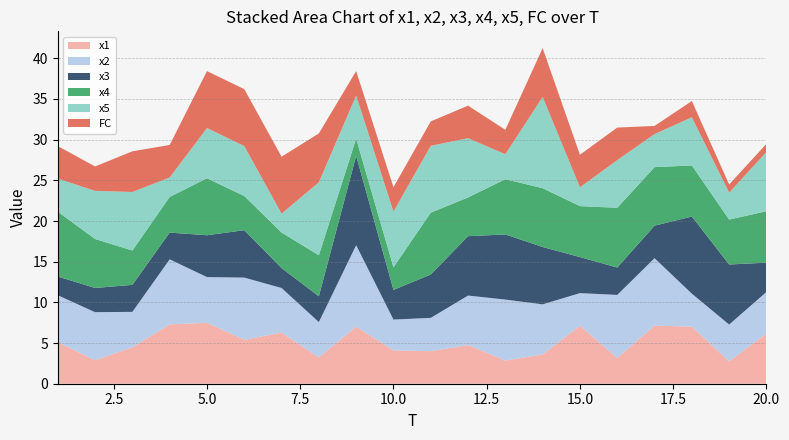

Reading left to right, what are all the values shown in this chart?

x1: 5.1	2.9	4.5	7.3	7.5	5.4	6.3	3.2	7.0	4.1	4.0	4.8	2.9	3.6	7.1	3.2	7.1	7.0	2.8	6.2
x2: 5.8	5.9	4.4	8.0	5.6	7.6	5.5	4.3	10.0	3.8	4.1	6.1	7.5	6.2	4.0	7.7	8.3	4.1	4.5	5.1
x3: 2.3	3.0	3.3	3.3	5.1	5.8	2.4	3.2	11.0	3.6	5.3	7.3	8.0	7.0	4.4	3.4	4.0	9.5	7.4	3.6
x4: 8.0	6.0	4.2	4.4	7.0	4.2	4.4	5.0	2.1	2.8	7.6	4.8	6.8	7.2	6.3	7.3	7.2	6.3	5.5	6.3
x5: 4.1	5.9	7.2	2.4	6.2	6.1	2.3	9.0	5.3	6.9	8.2	7.3	3.1	11.2	2.3	5.9	4.1	5.9	3.3	7.3
FC: 4.0	3.0	5.0	4.0	7.0	7.0	7.0	6.0	3.0	3.0	3.0	4.0	3.0	6.0	4.0	4.0	1.0	2.0	1.0	1.0